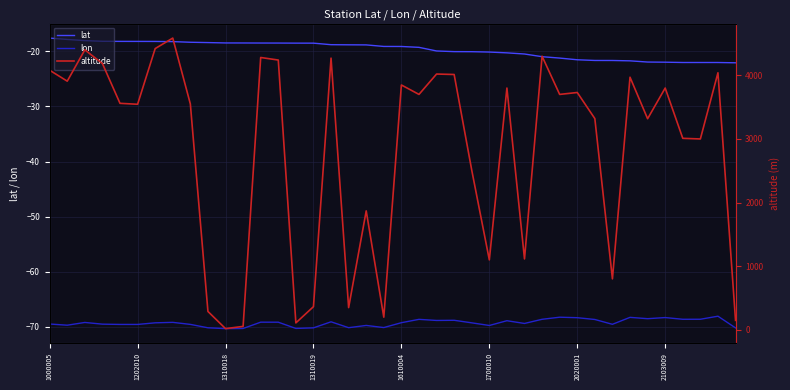

What is the minimum value shown in the chart?

-70.3